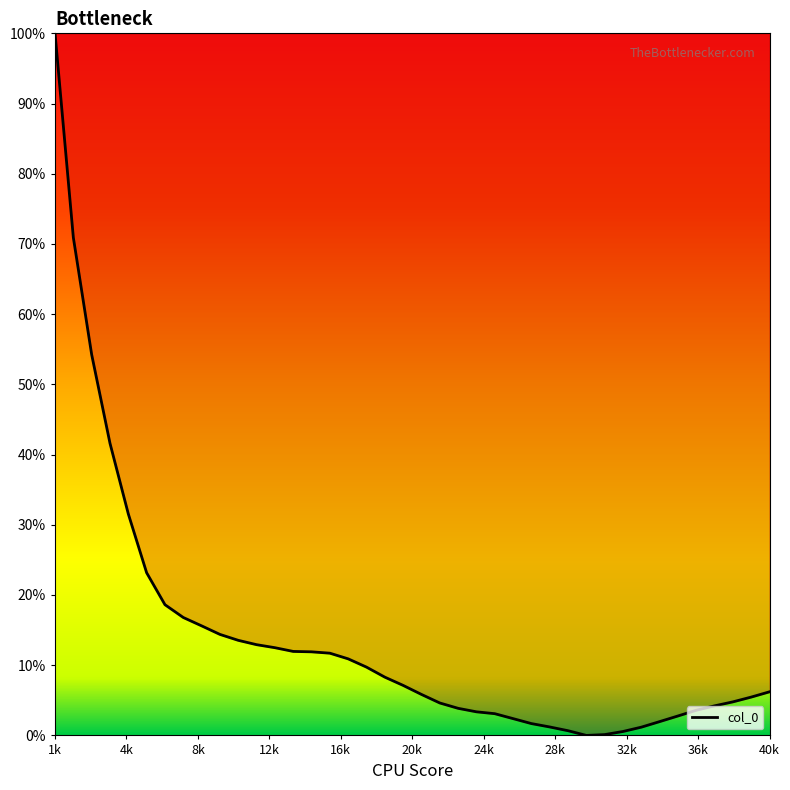

What is the difference between the maximum and second lowest values?

99.9